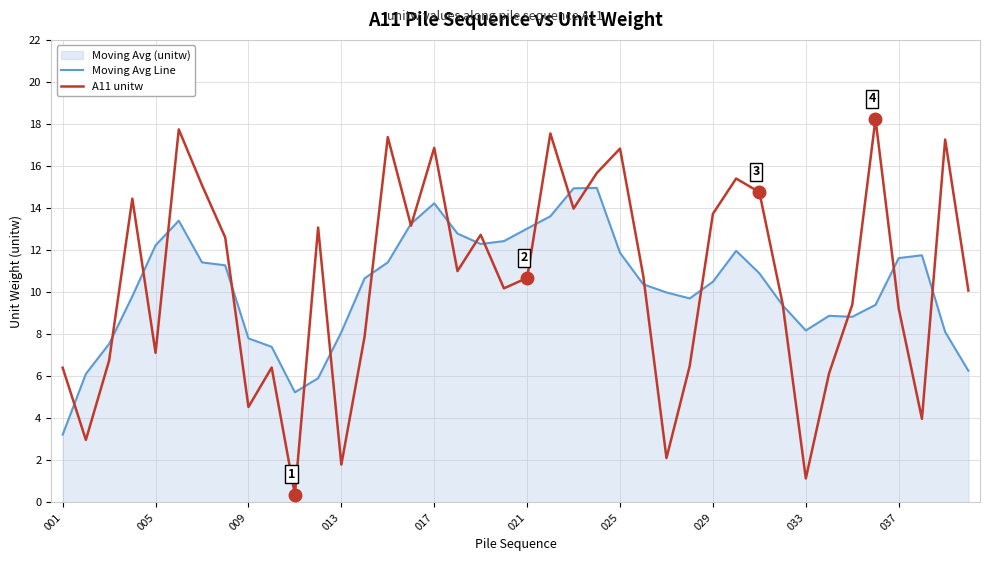

Is it true that Moving Avg Line equals 11.6 at 037?

True